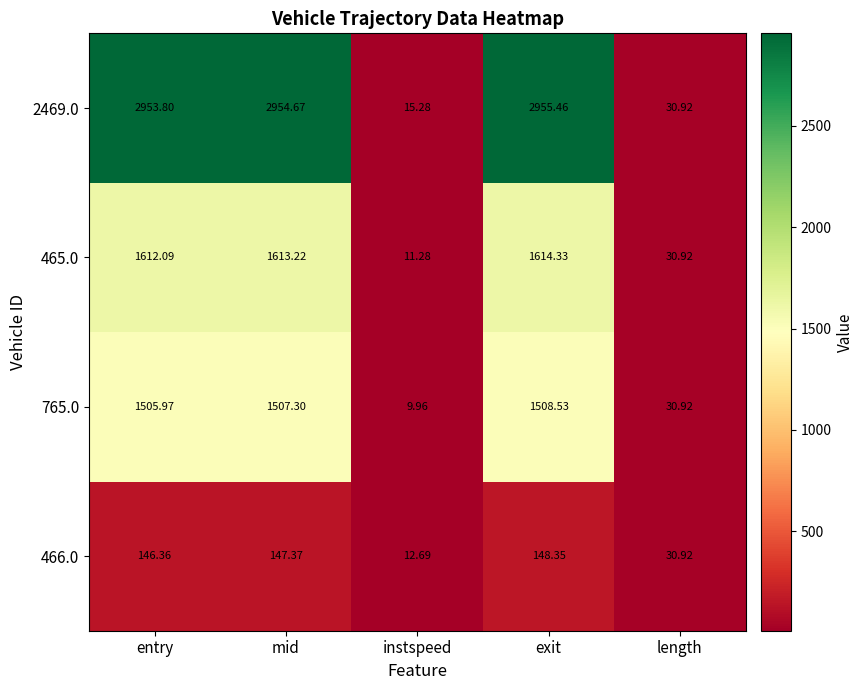

List the labels in order of 765.0 value, largest first.

exit, mid, entry, length, instspeed